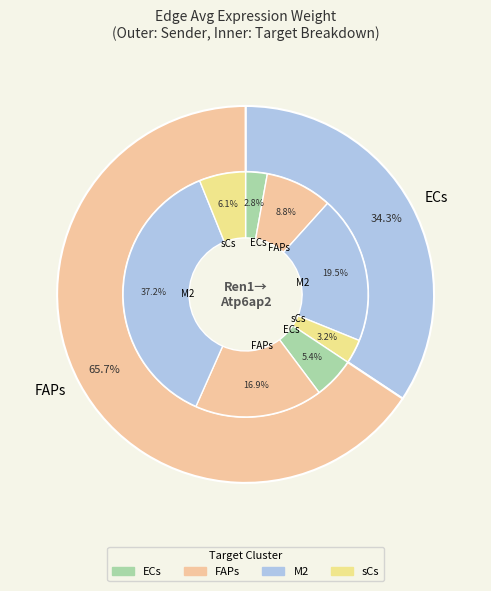

What percentage is the FAPs->sCs slice, to the nearest percent?

6%